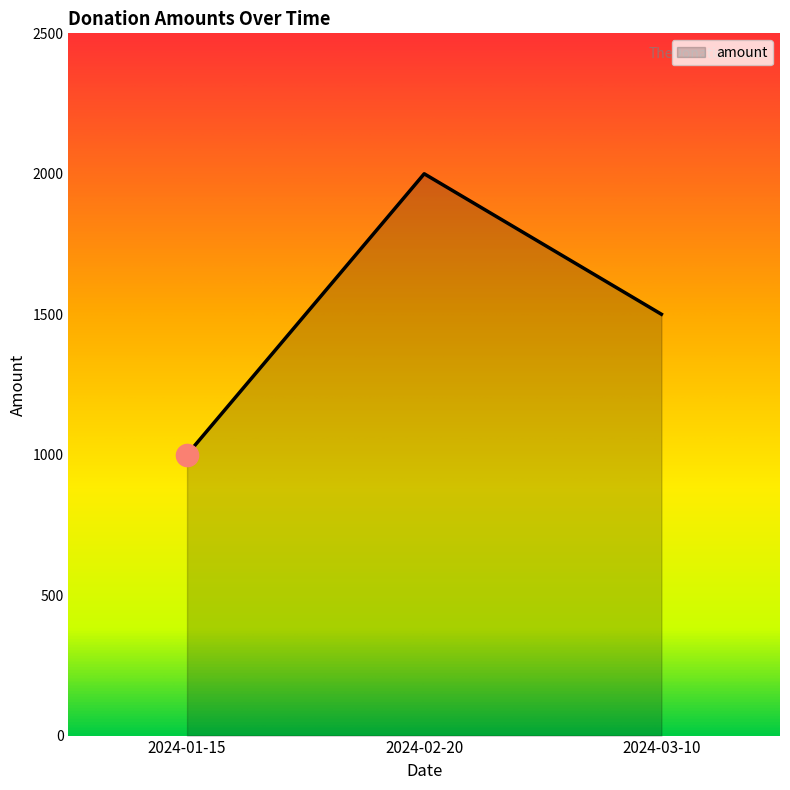

List the labels in order of value, smallest first.

2024-01-15, 2024-03-10, 2024-02-20